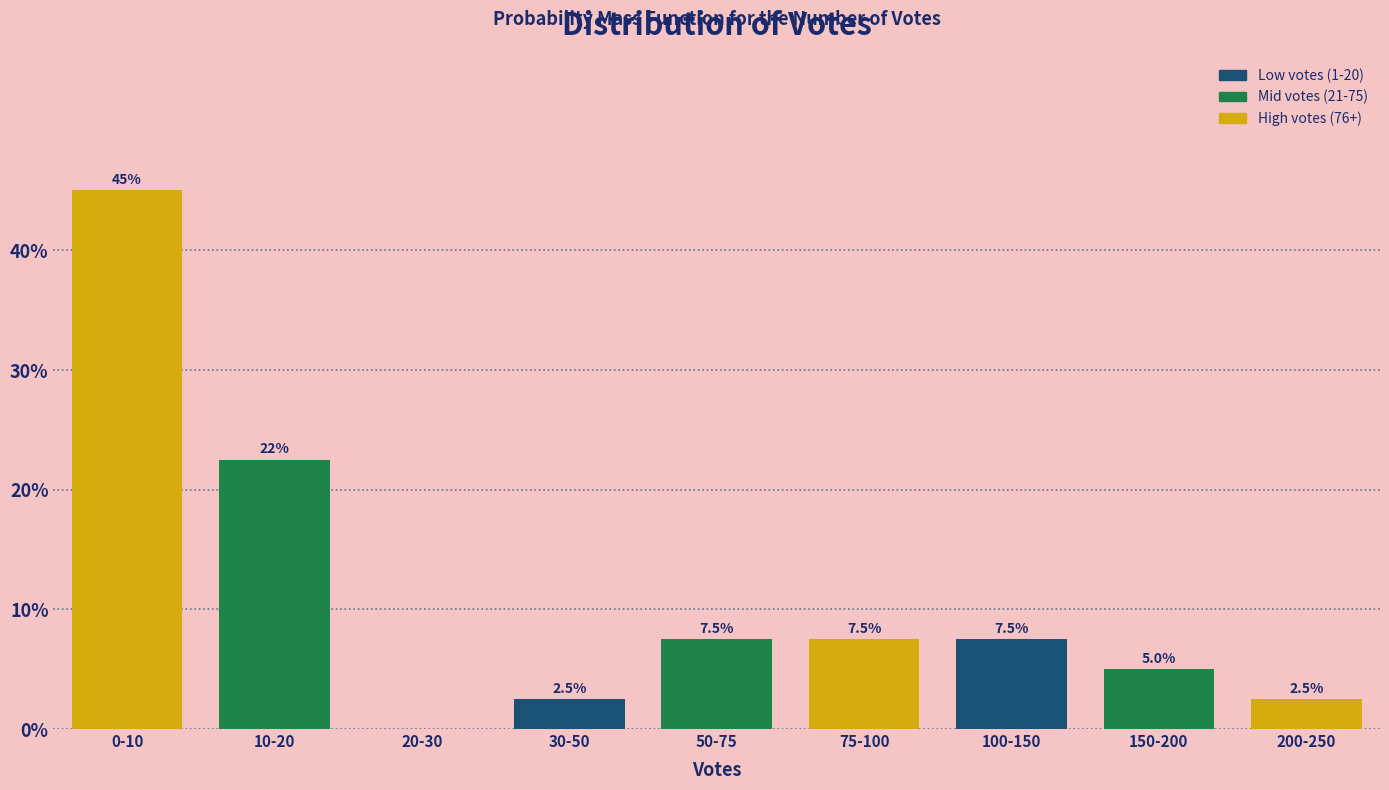

Reading right to left, what are all the values shown in this chart?

200-250=2.5	150-200=5.0	100-150=7.5	75-100=7.5	50-75=7.5	30-50=2.5	20-30=0.0	10-20=22.5	0-10=45.0